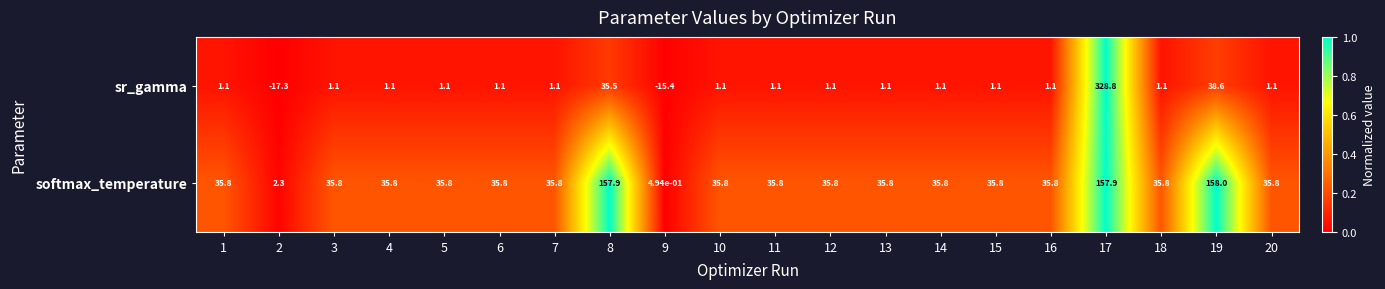

Is the value of sr_gamma at 18 greater than the value of softmax_temperature at 19?

No